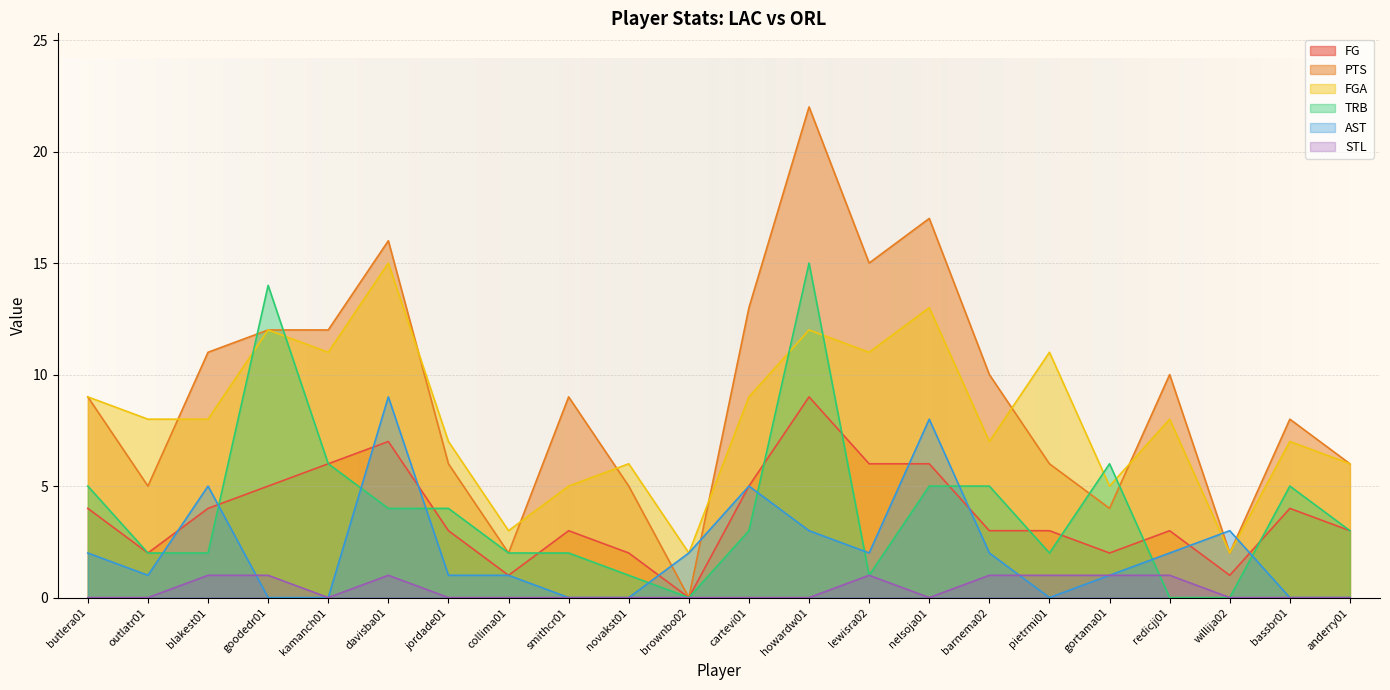

What is the difference between the FGA values at blakest01 and pietrmi01?

3